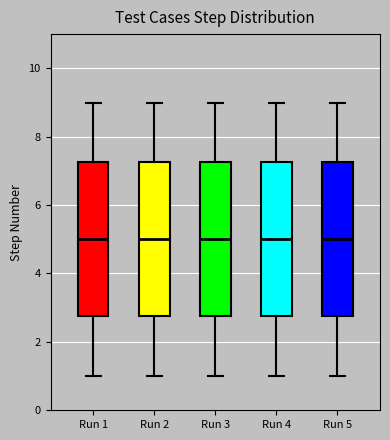

Reading left to right, read every box against the y-axis: the position of its median line, the range the box covers, and the ends of its whiskers. The values are not printed on the chart, so give them approximately, as read against the axis.

Run 1: median 5.0, box 2.8 to 7.2, whiskers 1.0 to 9.0
Run 2: median 5.0, box 2.8 to 7.2, whiskers 1.0 to 9.0
Run 3: median 5.0, box 2.8 to 7.2, whiskers 1.0 to 9.0
Run 4: median 5.0, box 2.8 to 7.2, whiskers 1.0 to 9.0
Run 5: median 5.0, box 2.8 to 7.2, whiskers 1.0 to 9.0